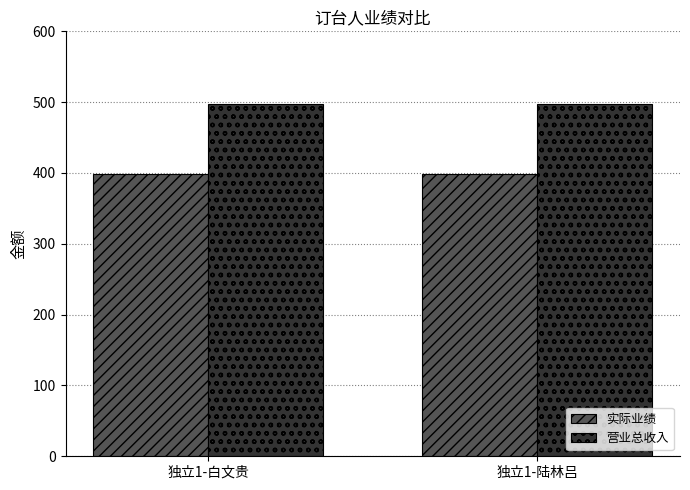

What is the spread (max minus min) of values at 独立1-白文贵?

100